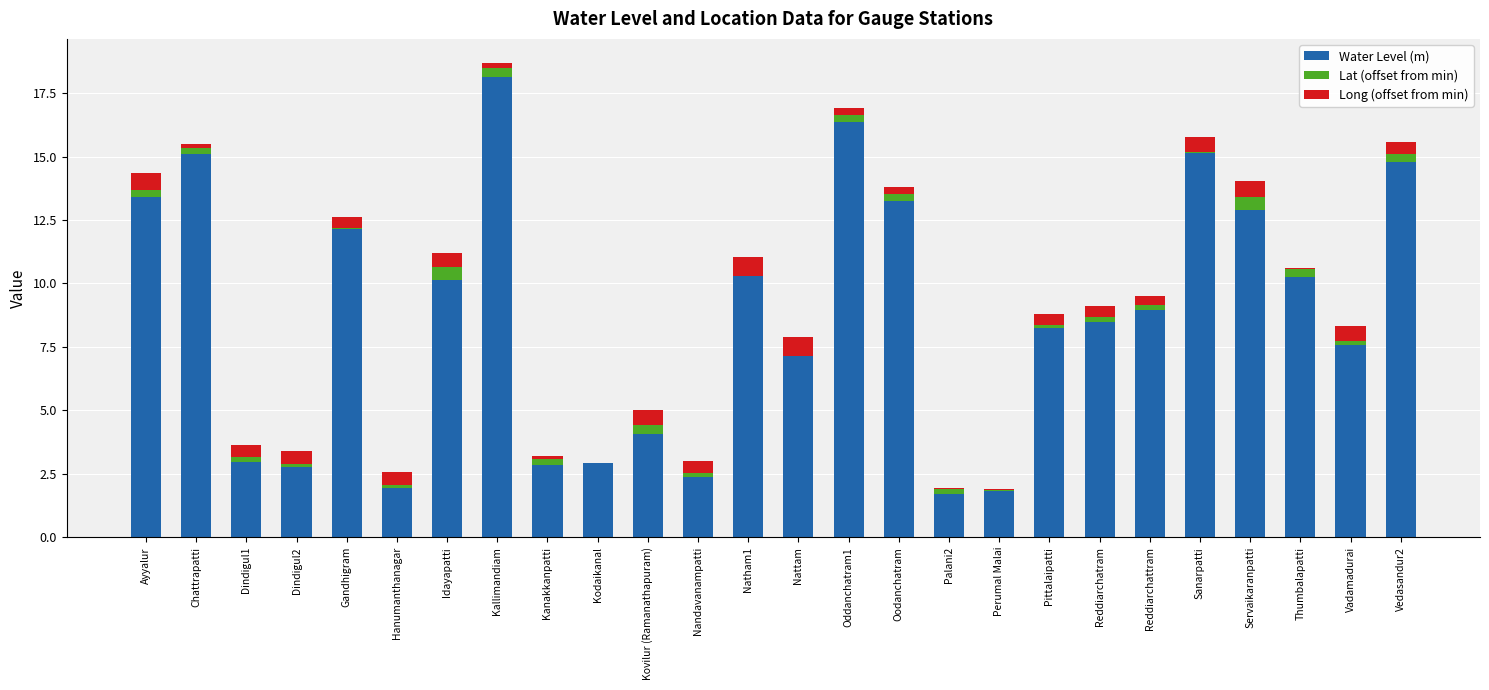

What is the maximum value for Water Level (m)?

18.1